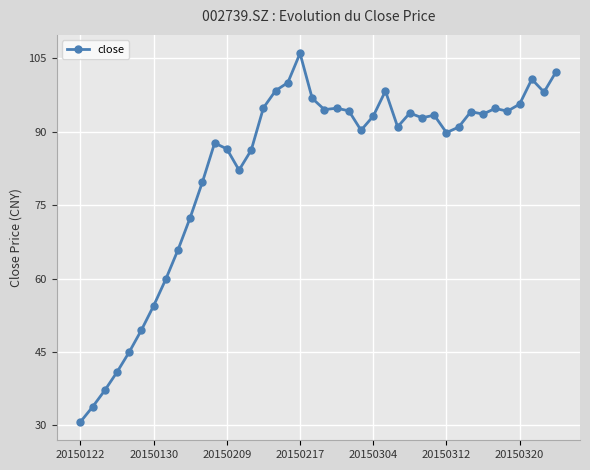

How many lines are shown in the chart?

1